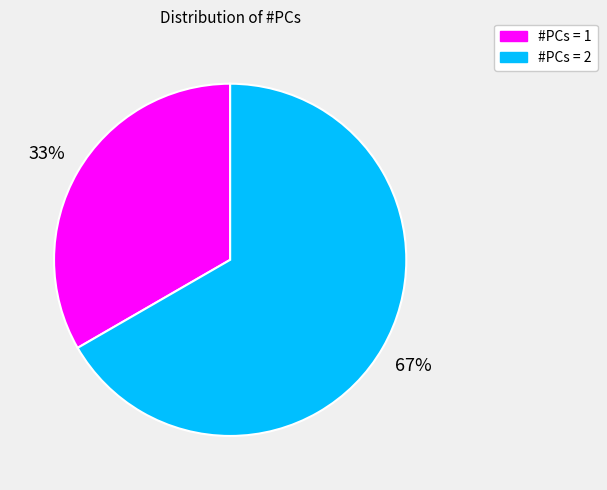

Is there any slice that represents more than half of the pie?

Yes